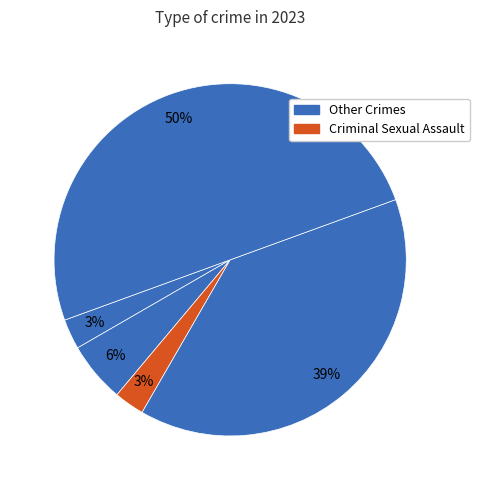

How many segments does this pie chart have?

5